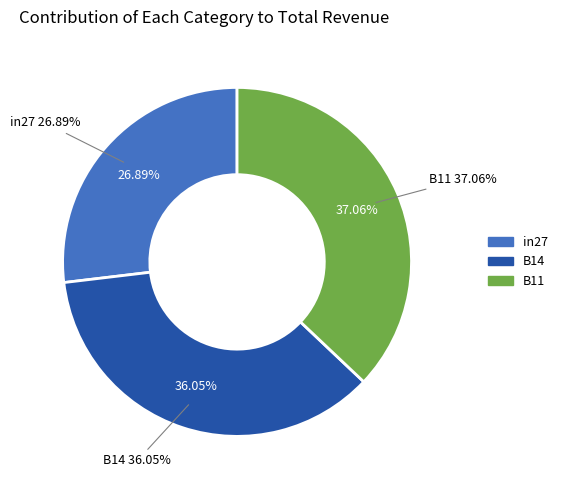

To the nearest percent, what percentage of the pie is B14?

36%